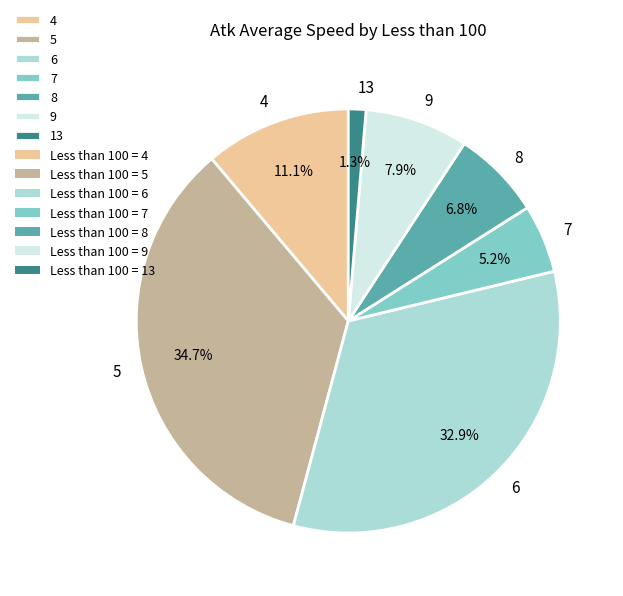

Rank the categories by value from lowest to highest.

13, 7, 8, 9, 4, 6, 5